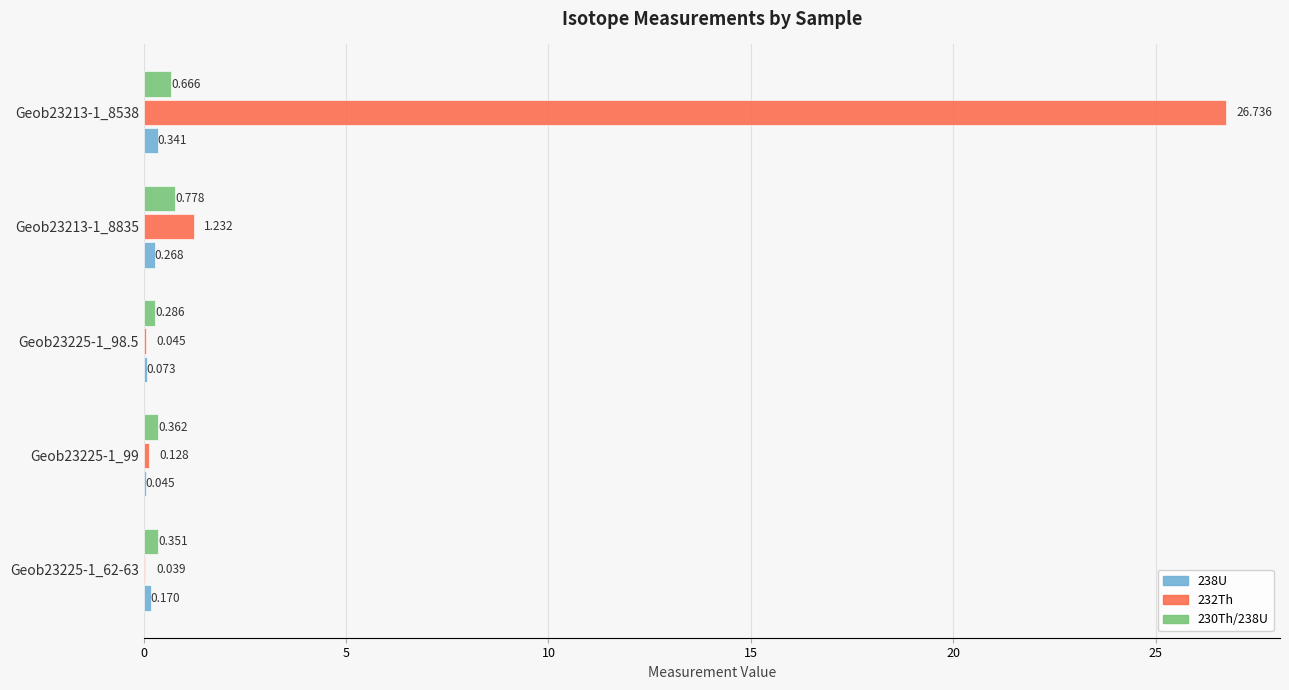

At how many categories does at least one series exceed 20?

1